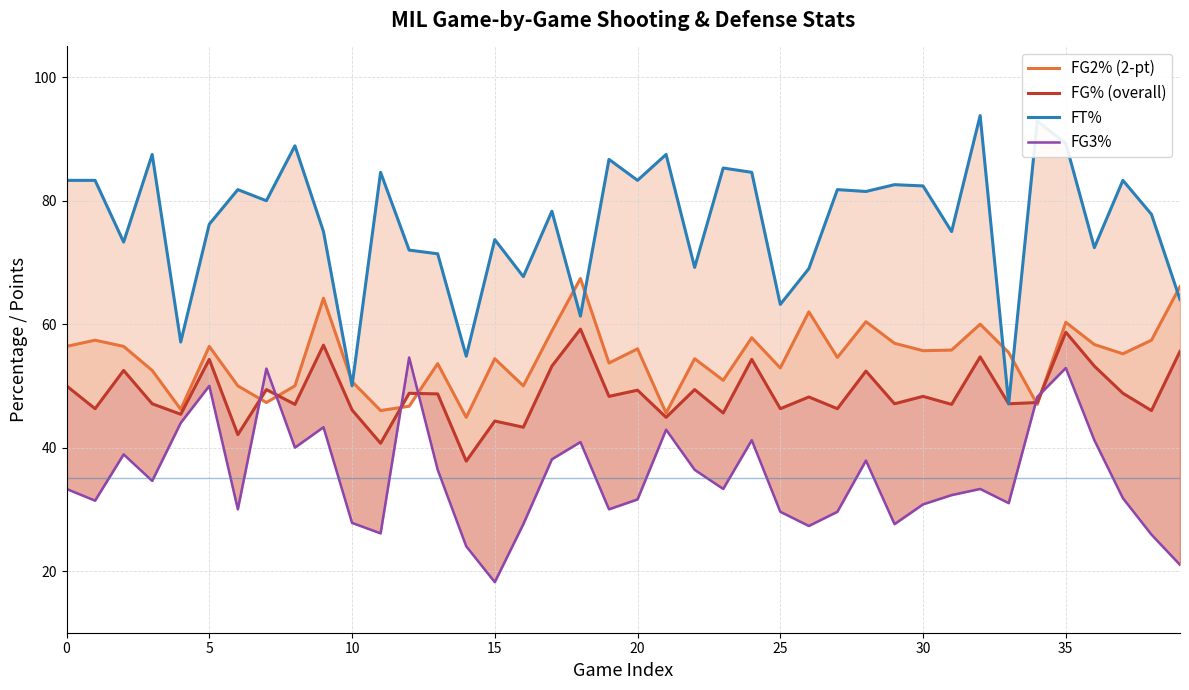

Which series has the widest spread of values?

FT%